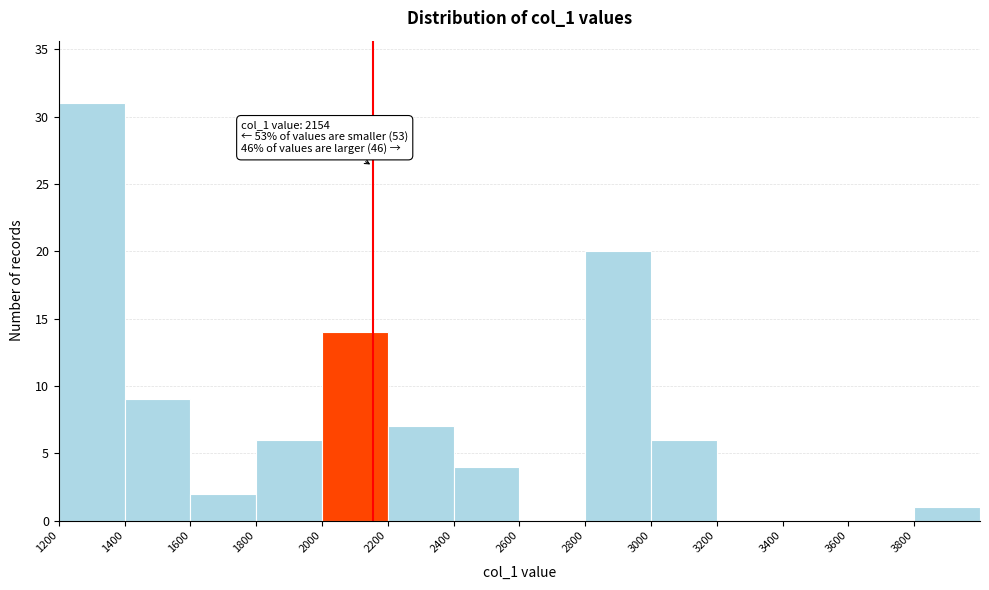

Which range on the x-axis has the tallest bar?

1200 to 1400